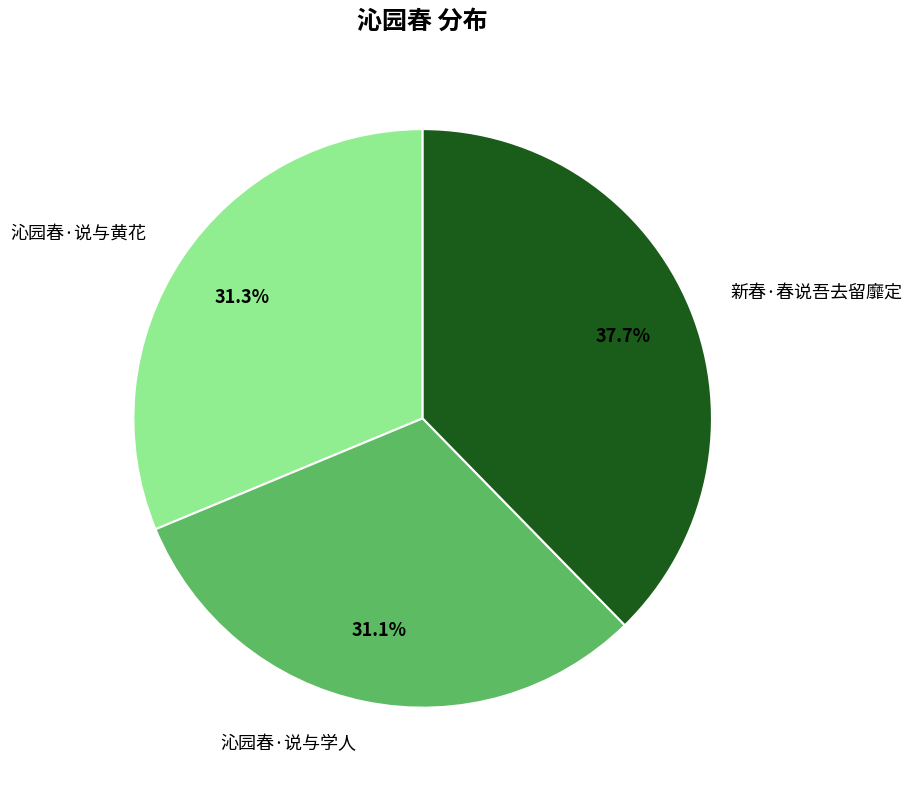

Is there a majority slice in this chart?

No